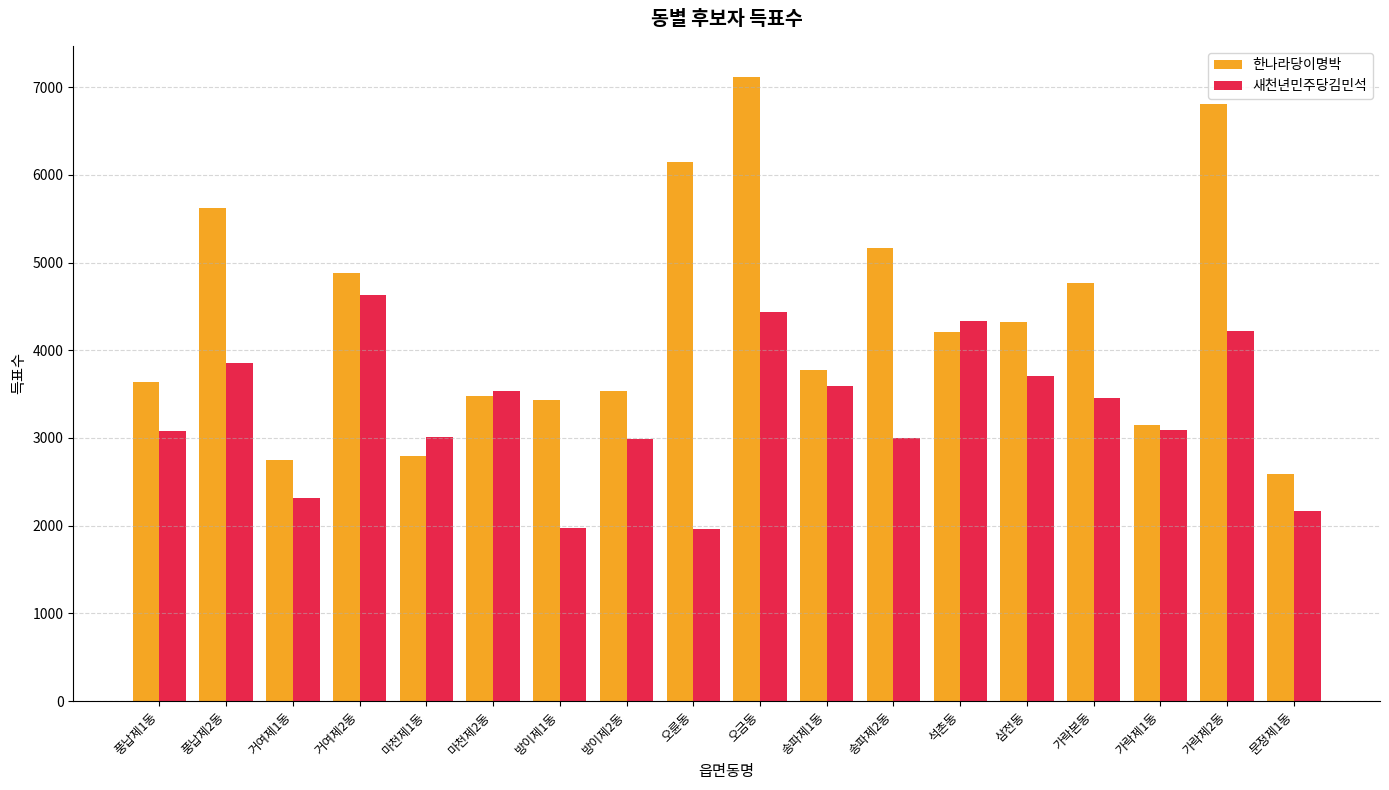

What is the minimum value shown in the chart?

1959